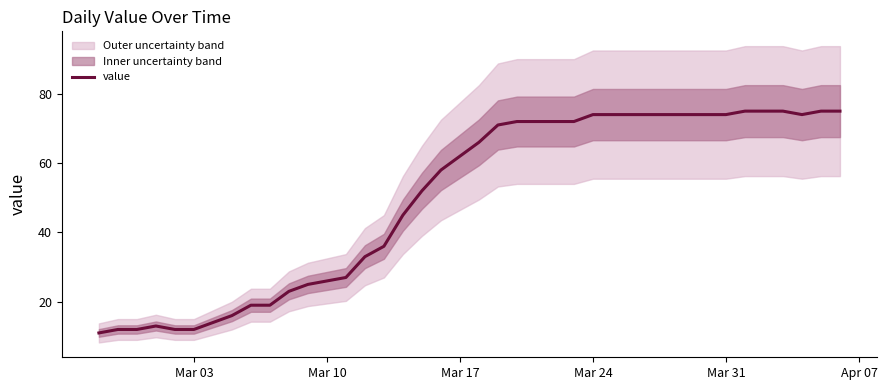

What is the highest value of the value series?

75